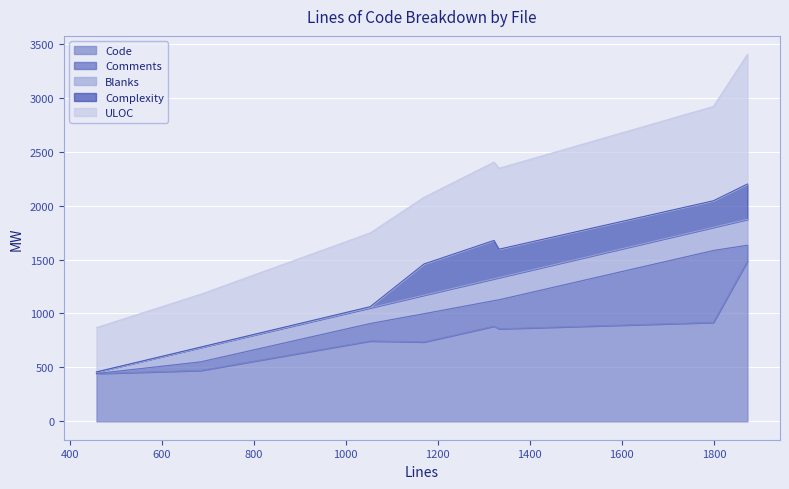

True or false: Complexity and ULOC cross at least once.

False